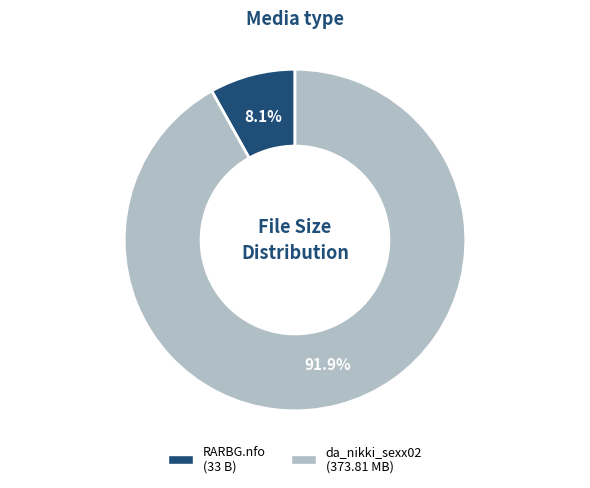

Does any single category account for the majority?

Yes